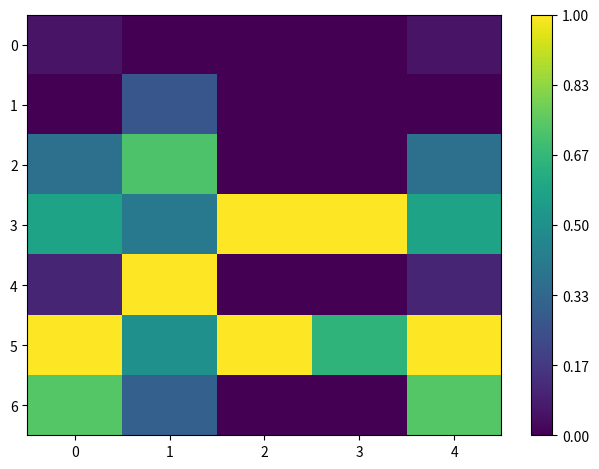

Reading left to right, transcribe all the data shown in this chart.

0: 0=0.1	1=0.0	2=0.0	3=0.0	4=0.1
1: 0=0.0	1=0.3	2=0.0	3=0.0	4=0.0
2: 0=0.4	1=0.7	2=0.0	3=0.0	4=0.4
3: 0=0.6	1=0.4	2=1.0	3=1.0	4=0.6
4: 0=0.1	1=1.0	2=0.0	3=0.0	4=0.1
5: 0=1.0	1=0.5	2=1.0	3=0.7	4=1.0
6: 0=0.7	1=0.3	2=0.0	3=0.0	4=0.7